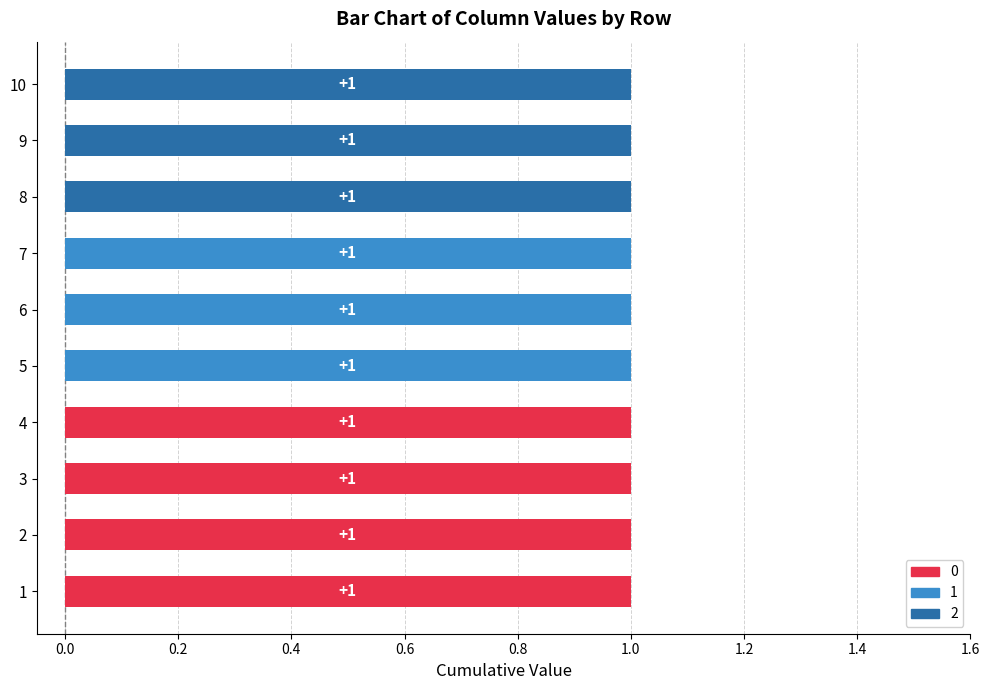

How many data points does each series have?

10